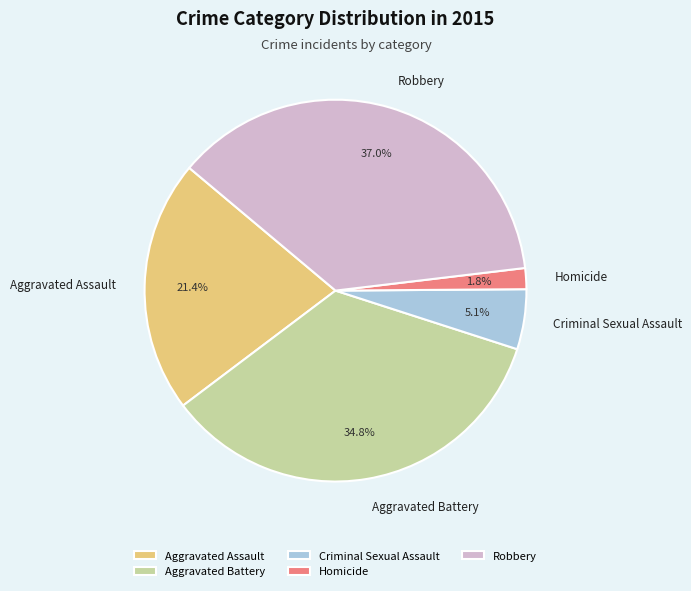

Is the sum of Robbery and Aggravated Assault greater than half?

Yes